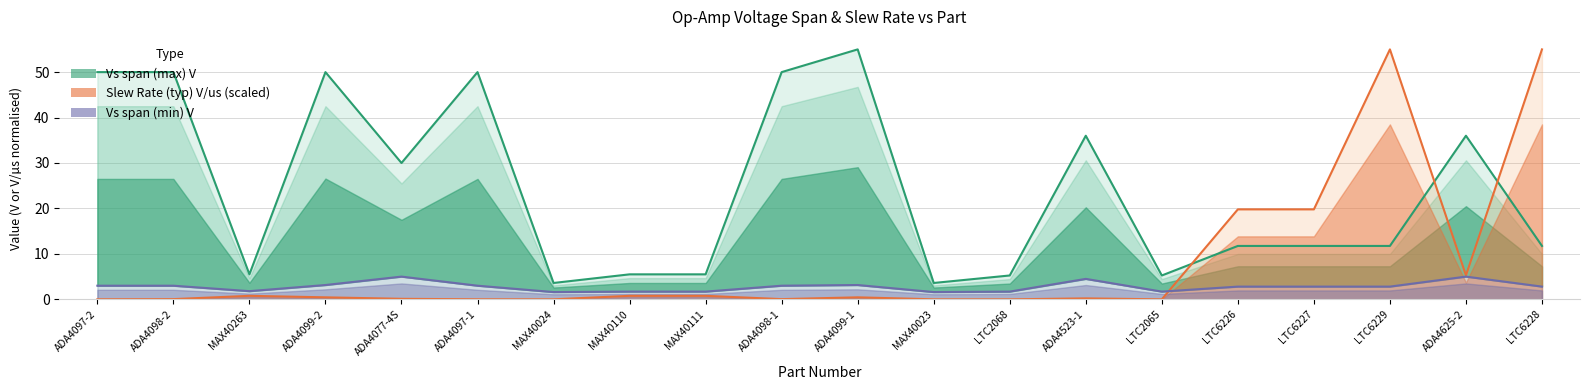

Does the chart display data point markers on the line(s)?

No